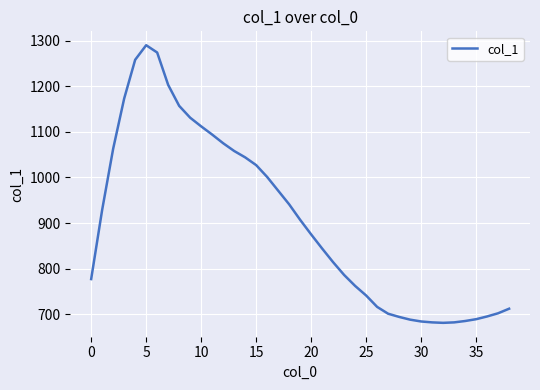

What is the maximum value shown in the chart?

1290